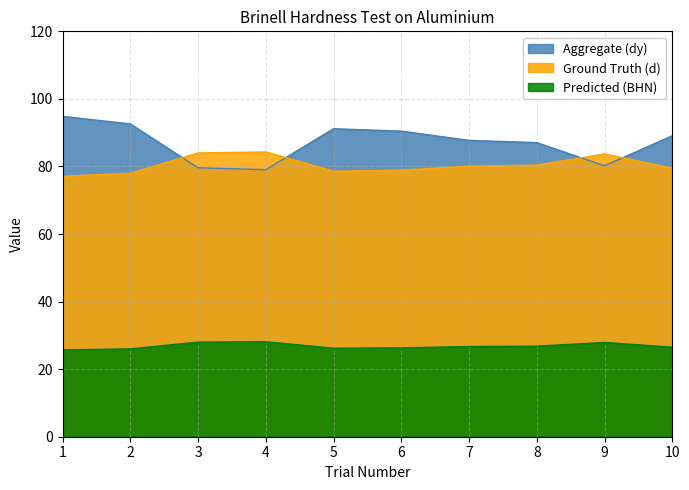

True or false: Aggregate (dy) and Predicted (BHN) cross at least once.

False